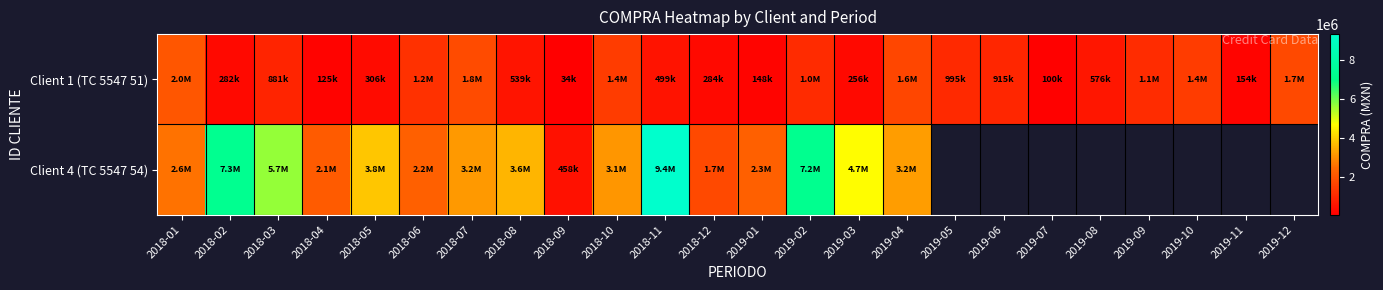

What is the difference between the Client 1 (TC 5547 51) values at 2019-01 and 2019-03?

107537.0